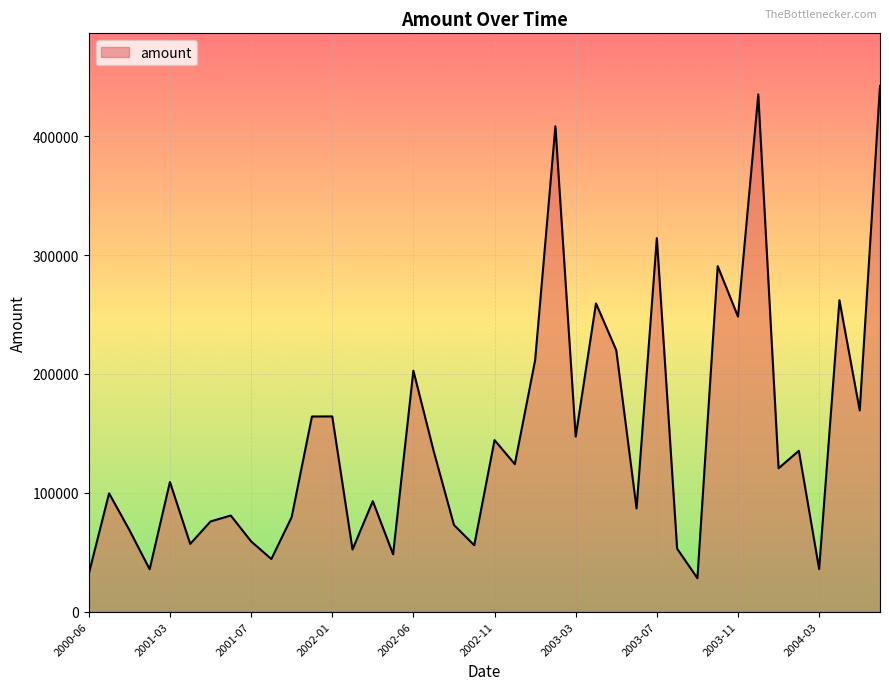

What is the minimum value shown in the chart?

28135